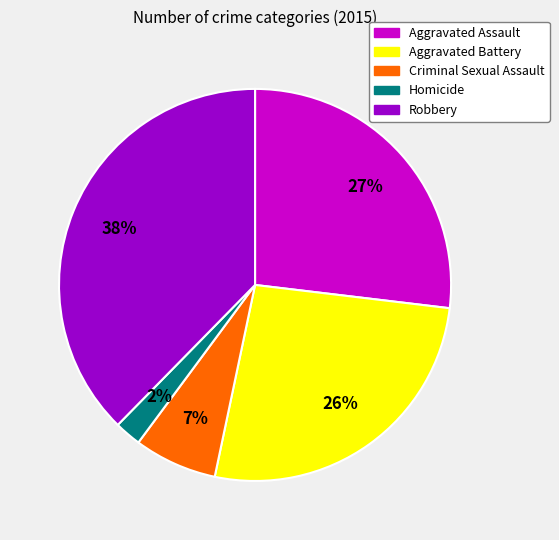

To the nearest percent, what is the difference between the Aggravated Battery and Homicide slice percentages?

24%